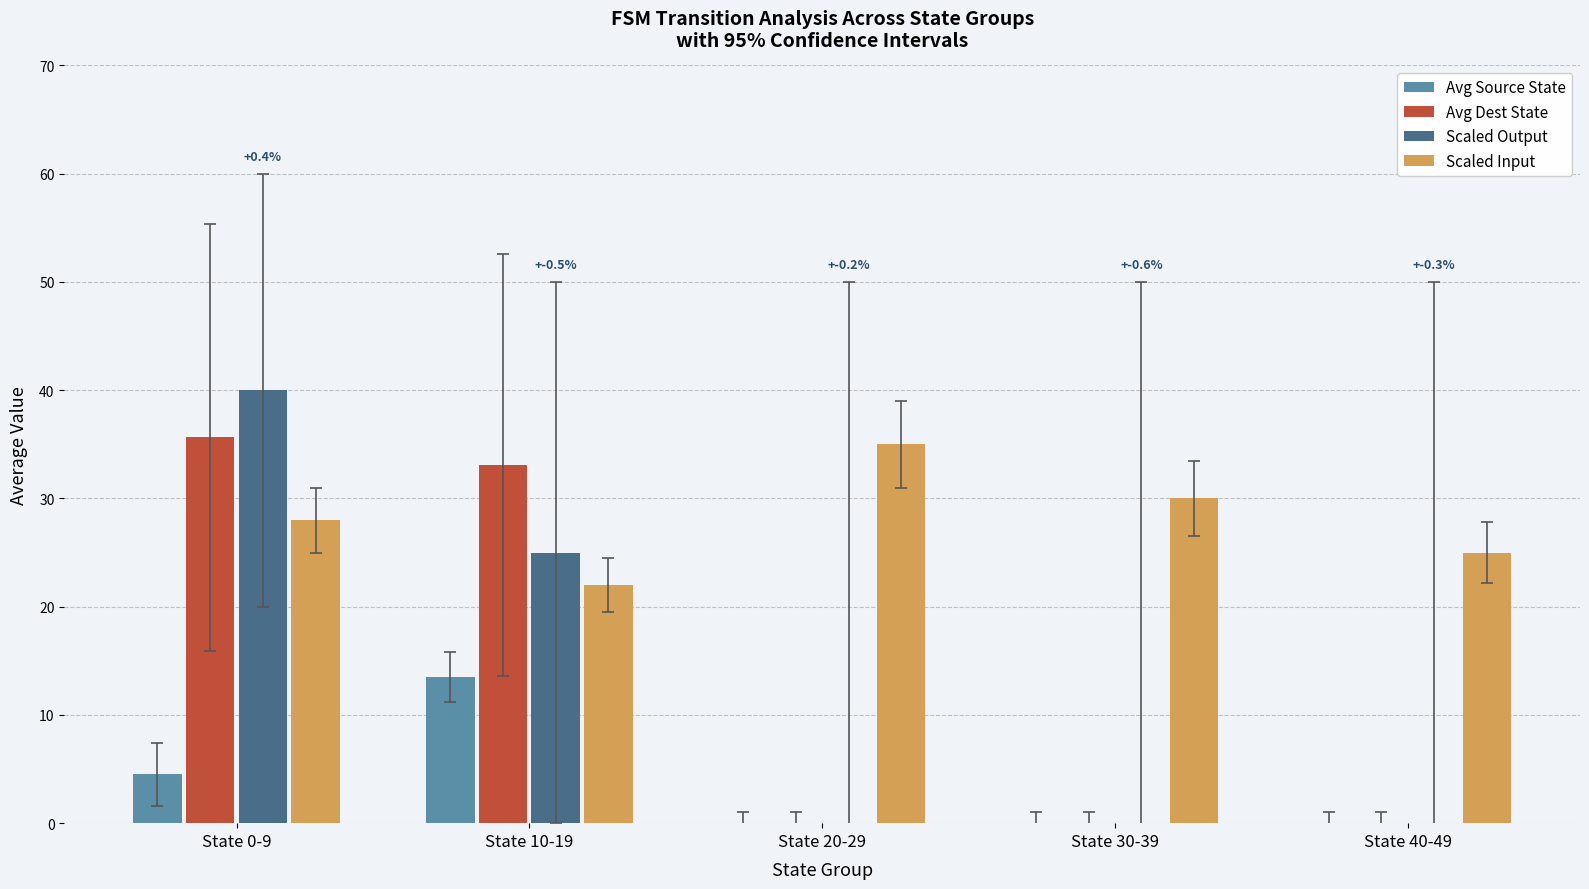

At which category is the sum across all series the highest?

State 0-9